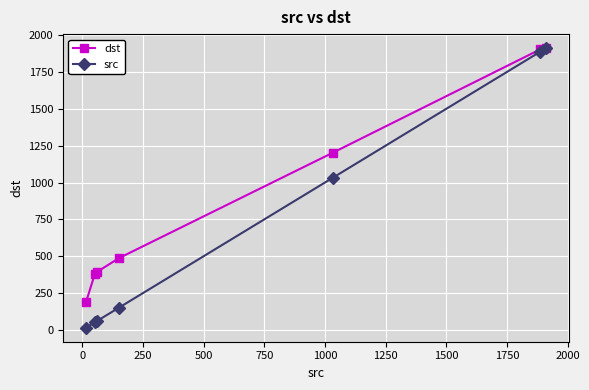

What is the maximum value for src?

1911